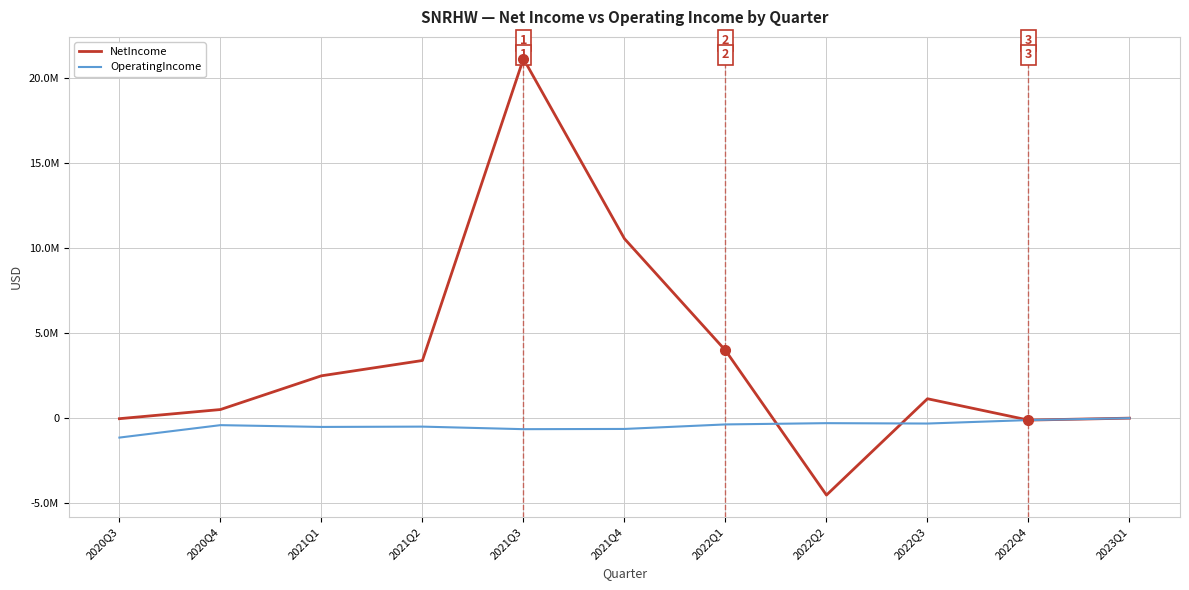

Between which two adjacent categories do NetIncome and OperatingIncome first intersect?

2022Q1 and 2022Q2